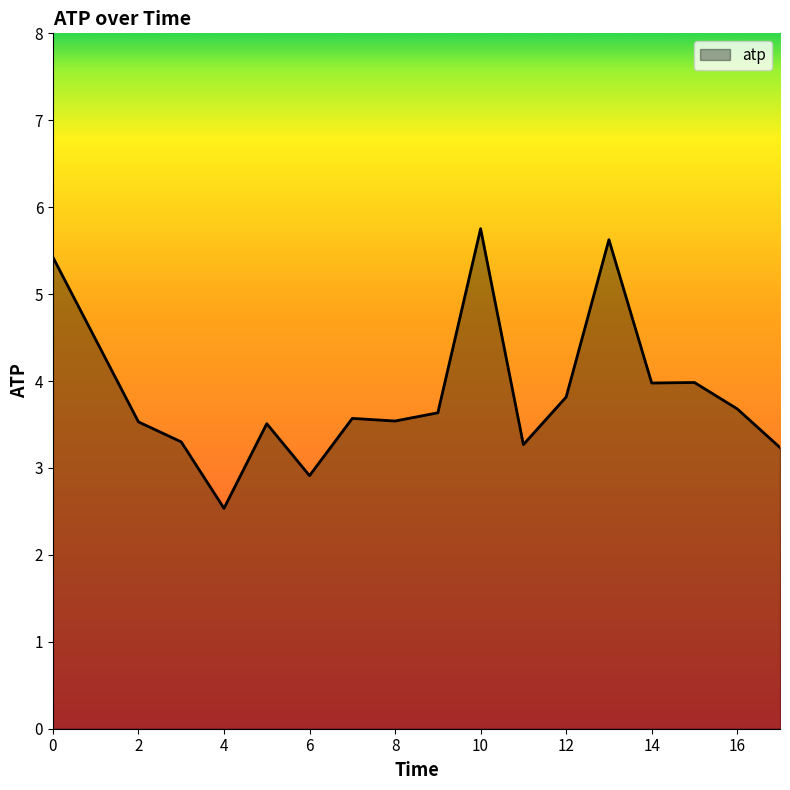

True or false: there are more than 0 points higher than both neighbors.

True